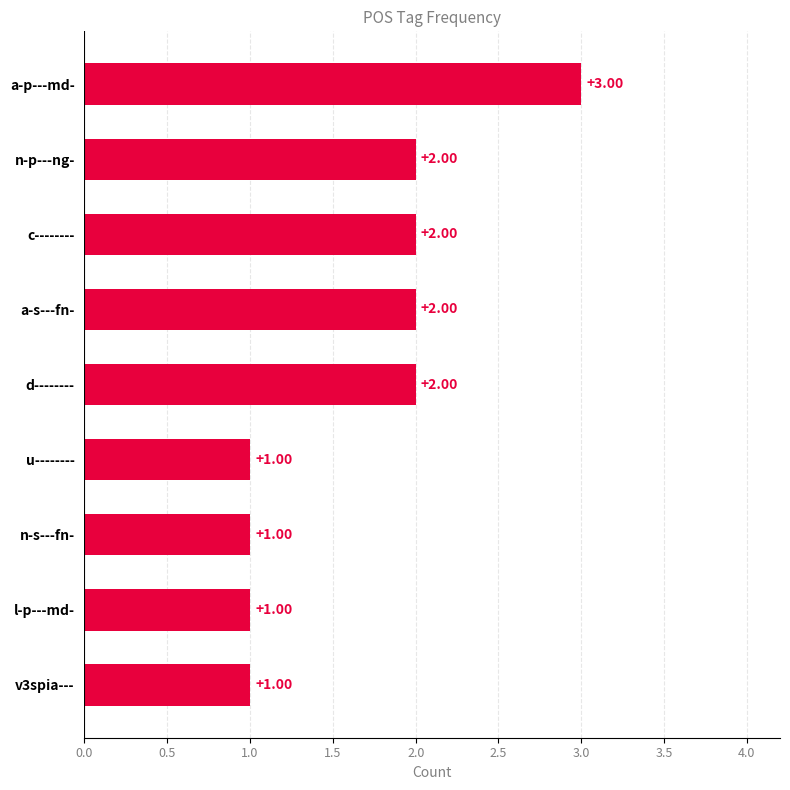

What is the sum of the values at l-p---md- and c--------?

3